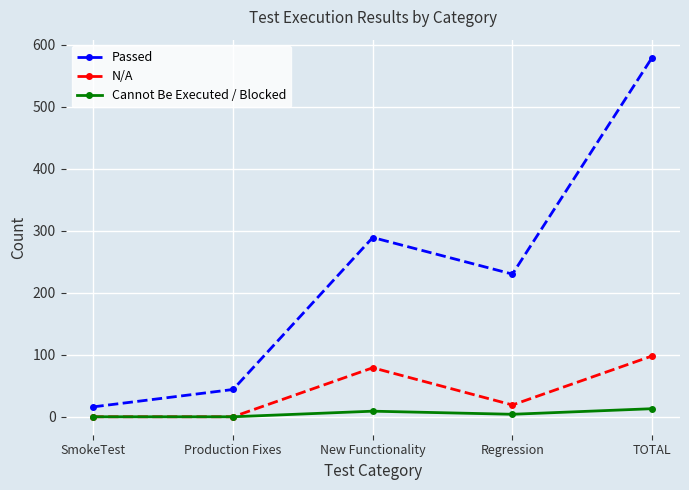

What is the sum of all Cannot Be Executed / Blocked values?

26